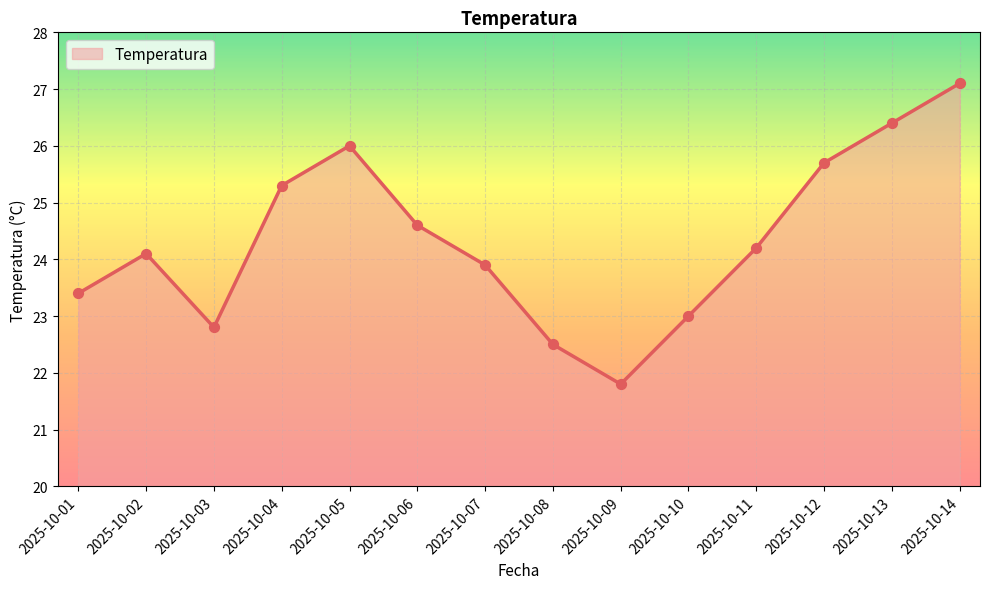

What is the change in value from 2025-10-12 to 2025-10-13?

+0.7